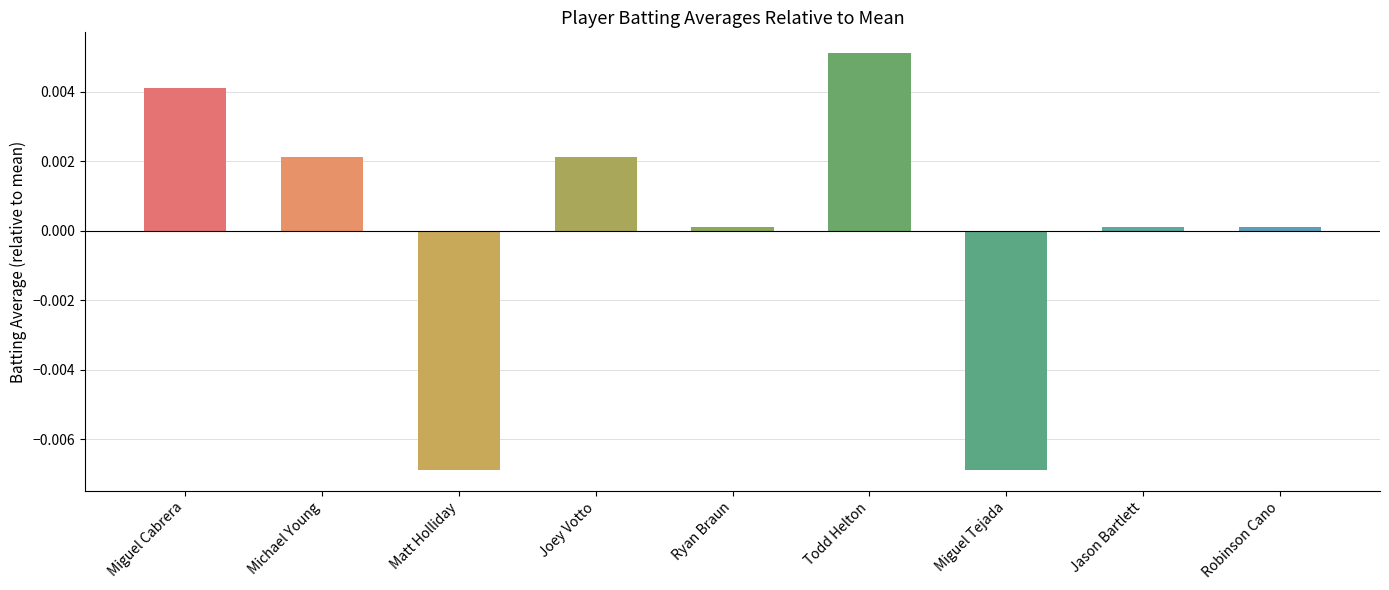

Is it true that the value at Michael Young is 0.0?

True